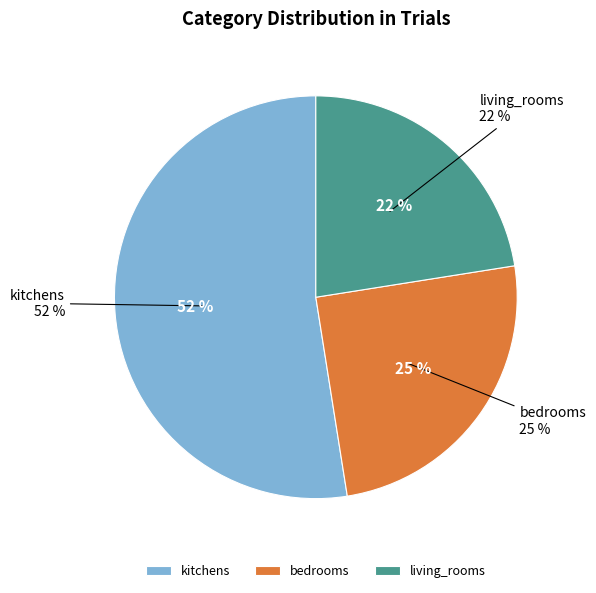

To the nearest percent, what percentage of the pie is kitchens?

52%